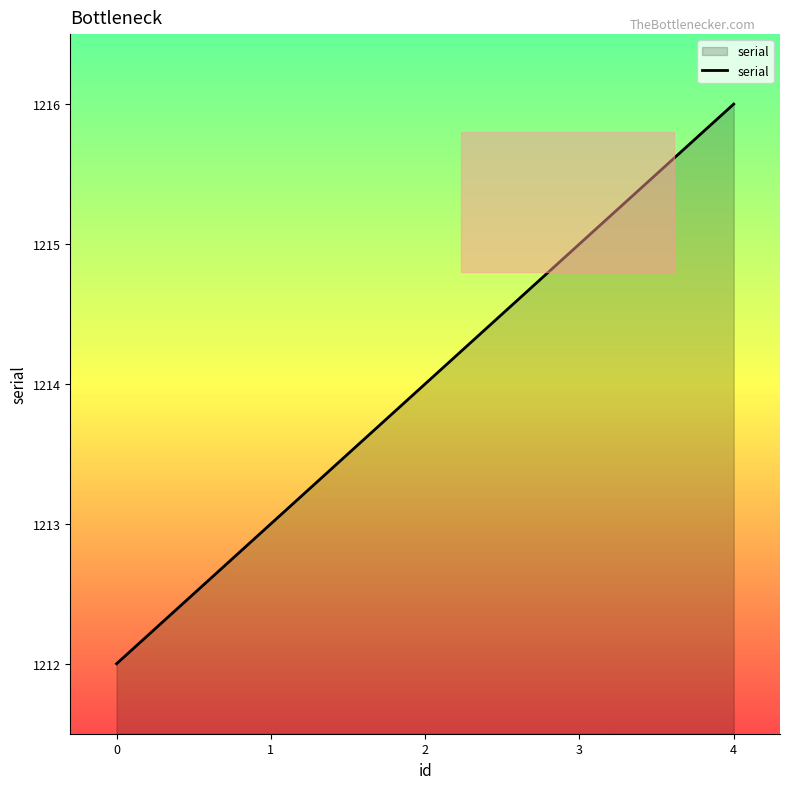

Count the values in the range 1213 to 1215.

3